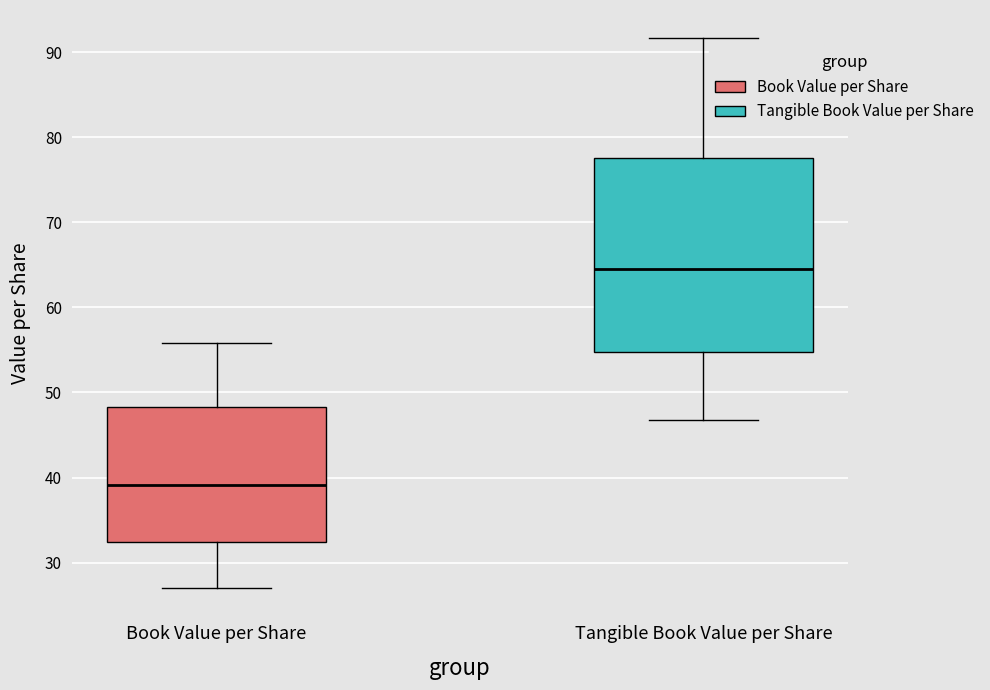

Which box's median line is the lowest?

Book Value per Share